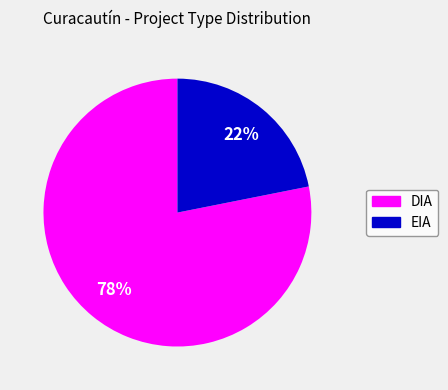

Which category accounts for the majority?

DIA